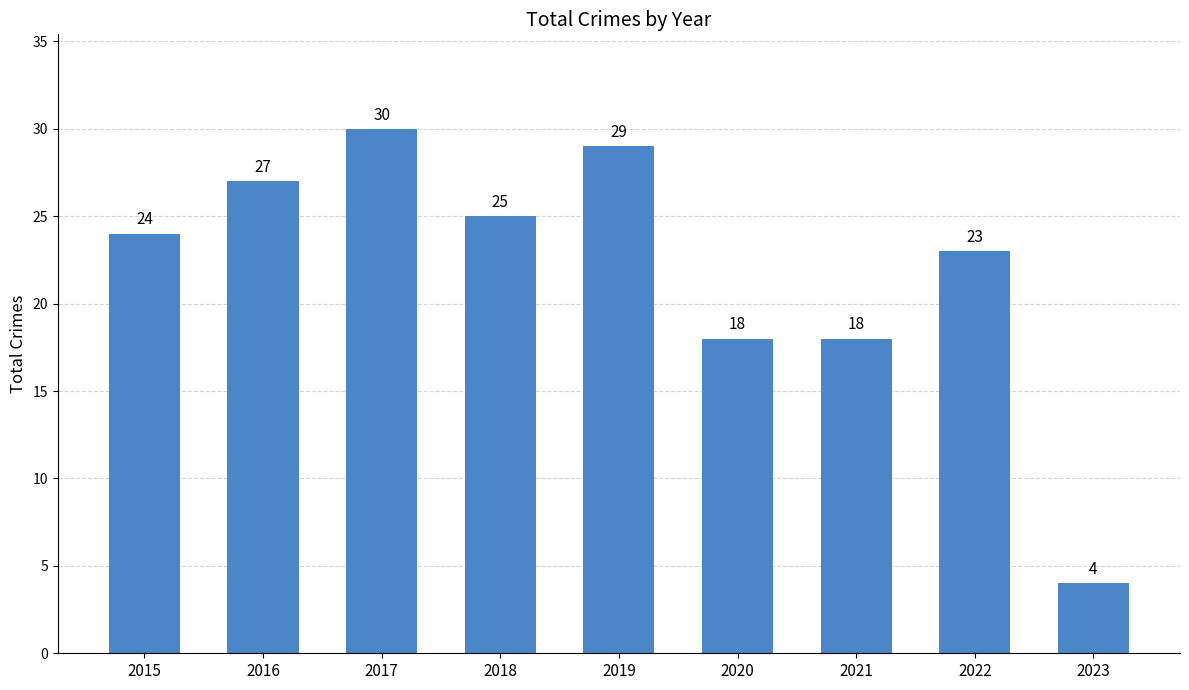

What is the sum of all values?

198